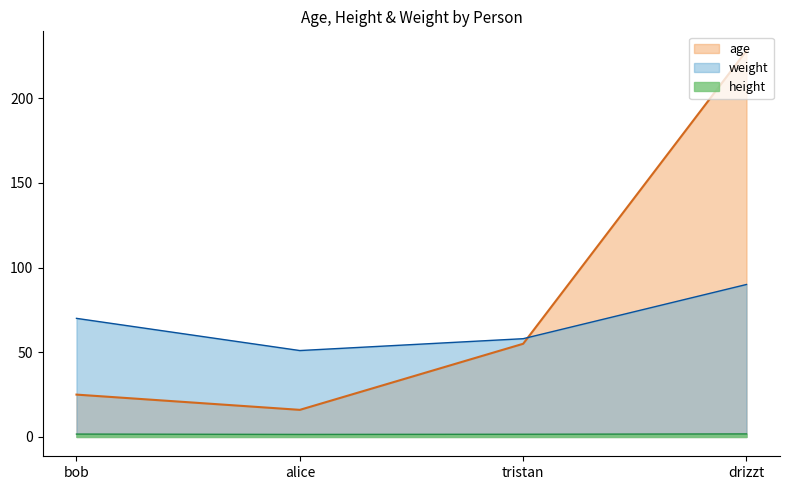

In weight, how many points are lower than both neighbors (excluding endpoints)?

1